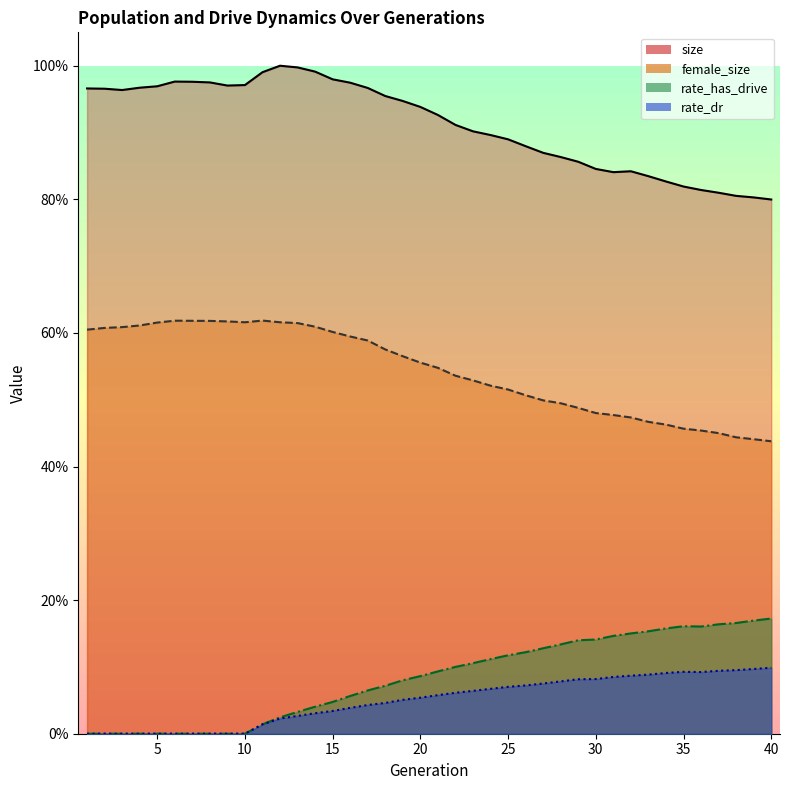

Which category has the lowest value across all series?

1